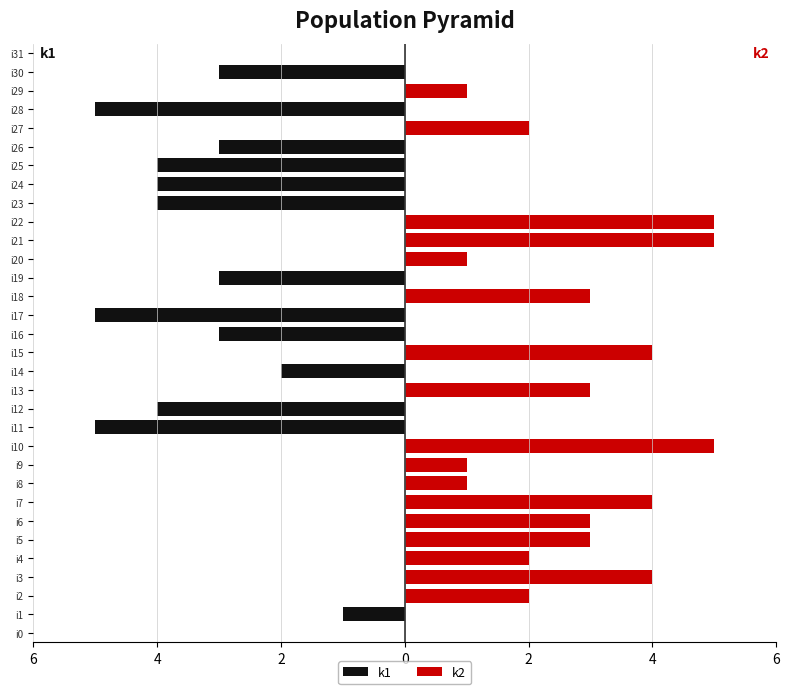

How many negative values does the k1 series have?

13